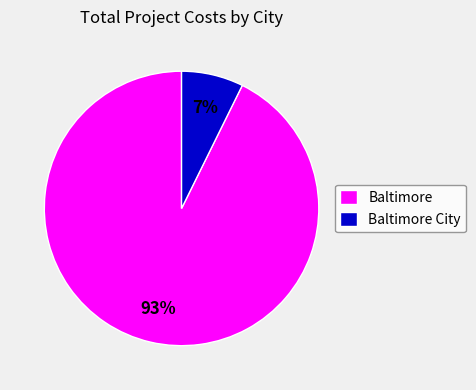

True or false: Baltimore accounts for 93% of the total.

True